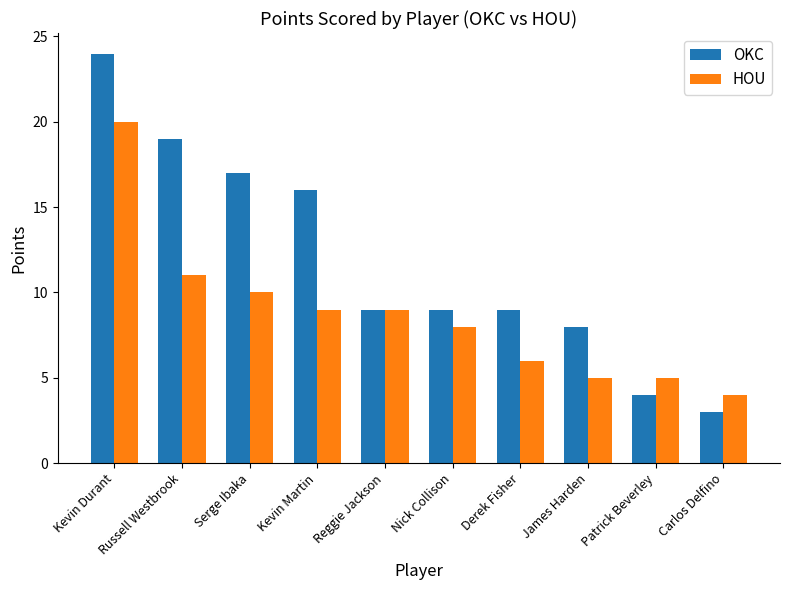

The value of HOU at Kevin Martin is 15. True or false?

False